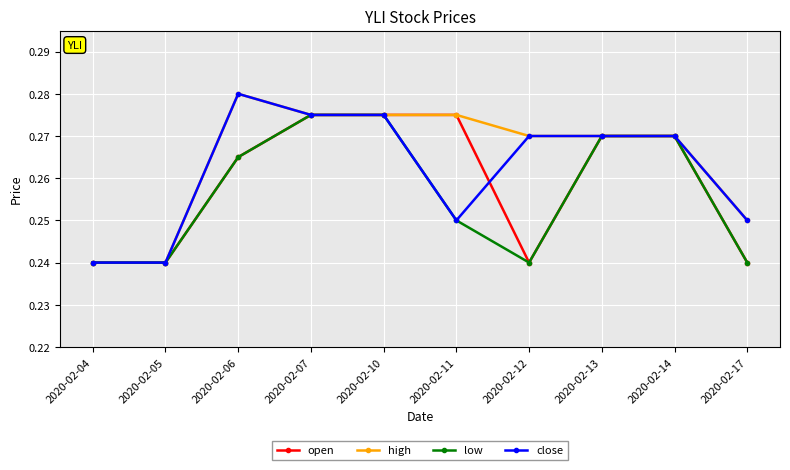

At which category does high reach its first local peak?

2020-02-06